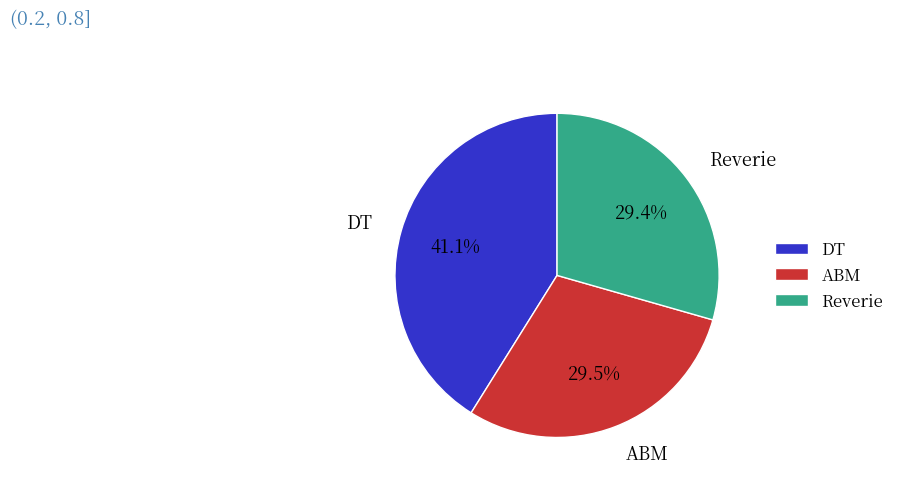

Which slice is the largest?

DT